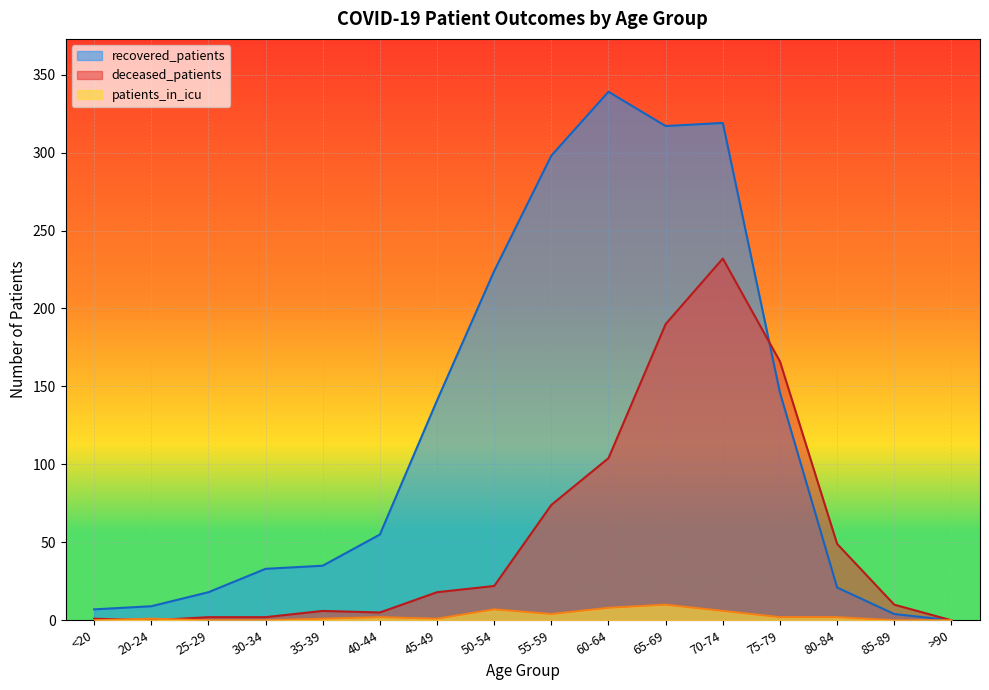

True or false: patients_in_icu has a value of -3 at 25-29.

False